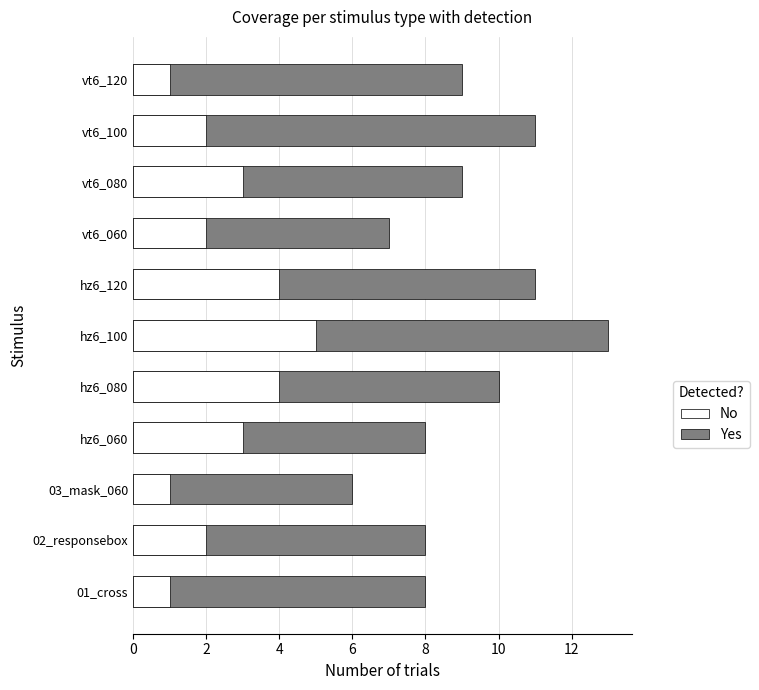

What is the spread (max minus min) of values at hz6_120?

7